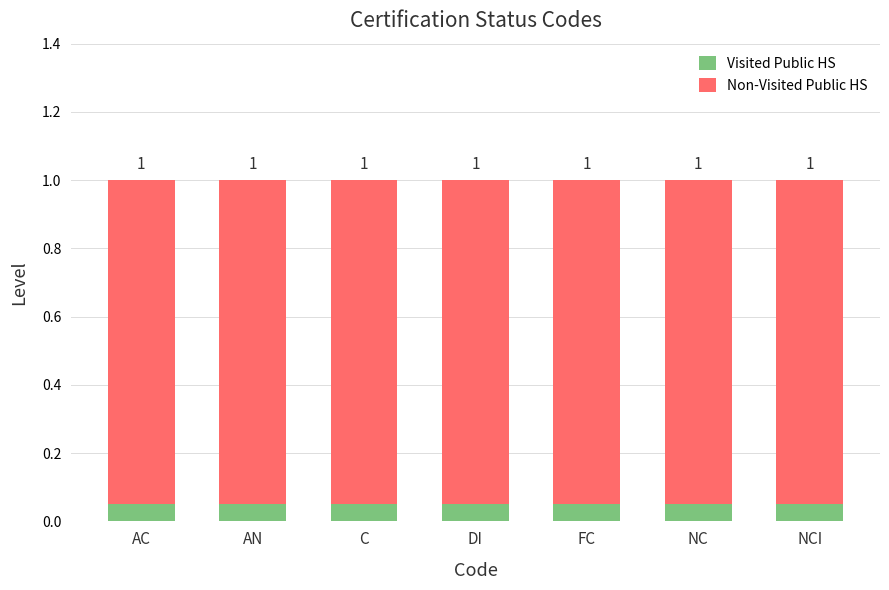

What is the maximum value for Visited Public HS?

0.1